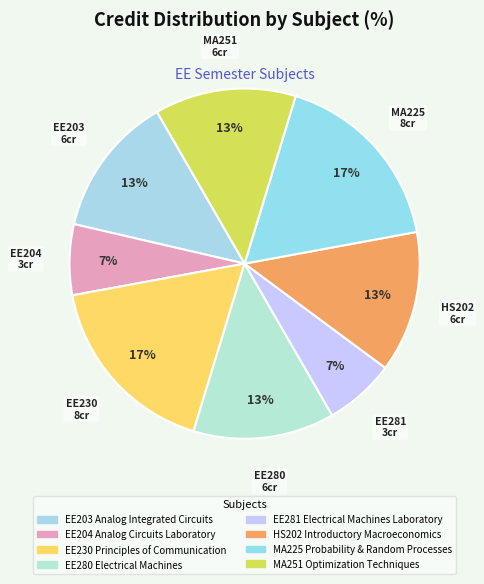

Is there any slice that represents more than half of the pie?

No